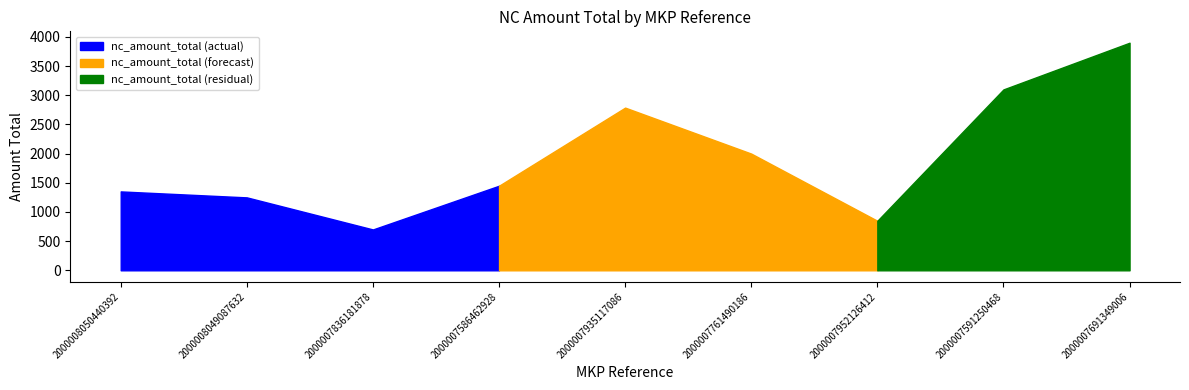

Where does the data first go above 1449?

2000007935117086